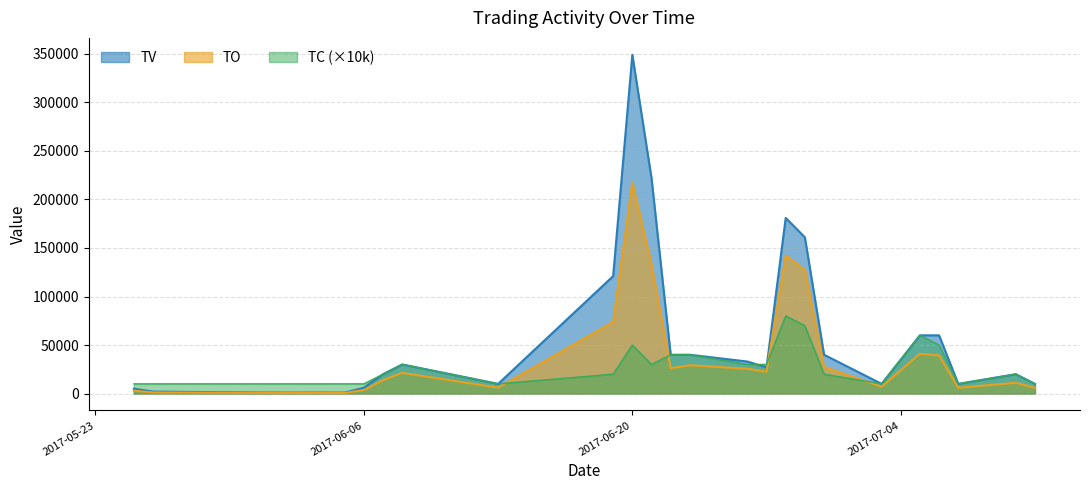

Does the chart display data point markers on the line(s)?

No